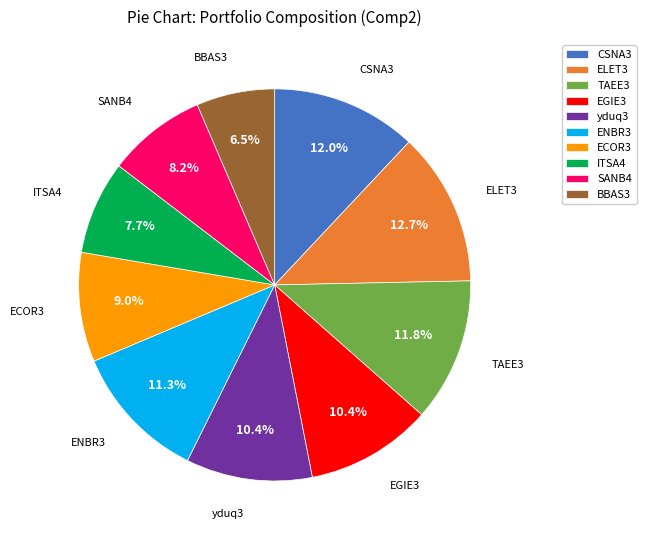

What percentage is the ELET3 slice, to the nearest percent?

13%